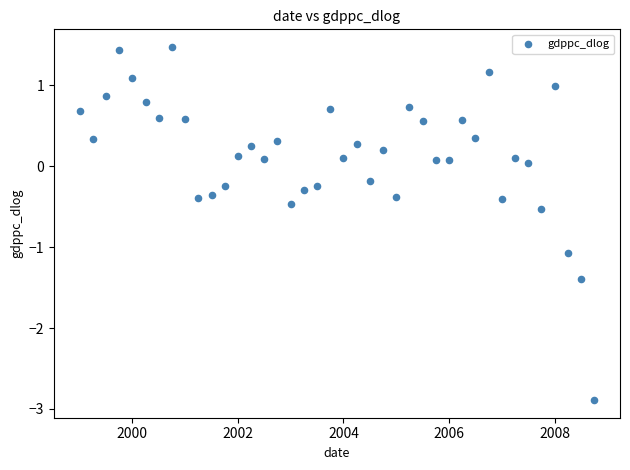

What is the range of Y values (max minus min)?

4.4